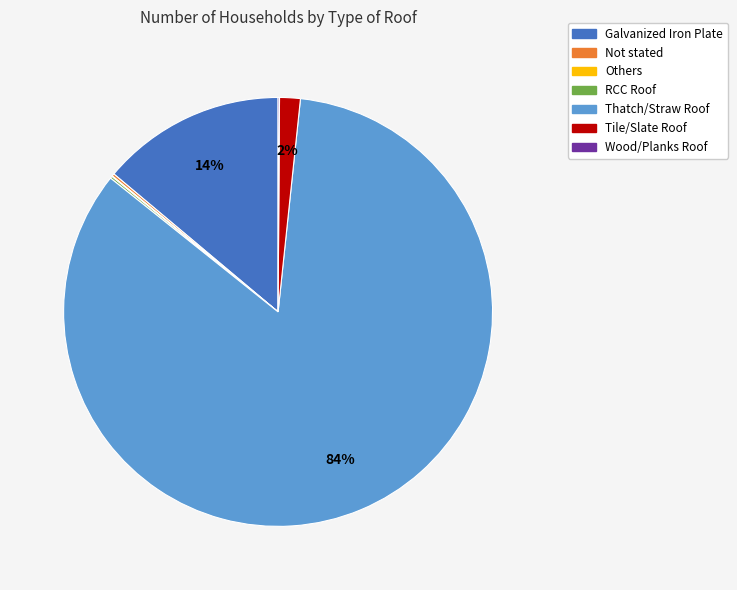

Which has a higher value, Thatch/Straw Roof or Galvanized Iron Plate?

Thatch/Straw Roof